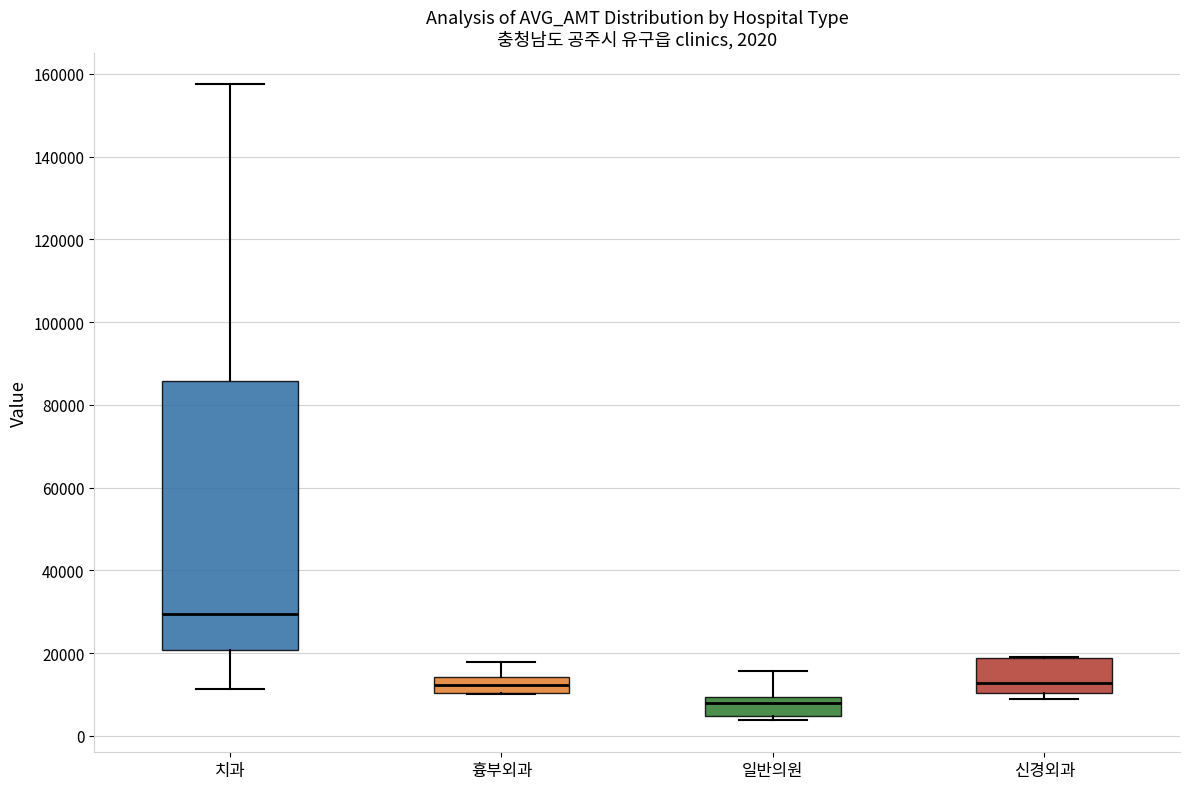

Which box is the tallest, from its lower edge to its upper edge?

치과